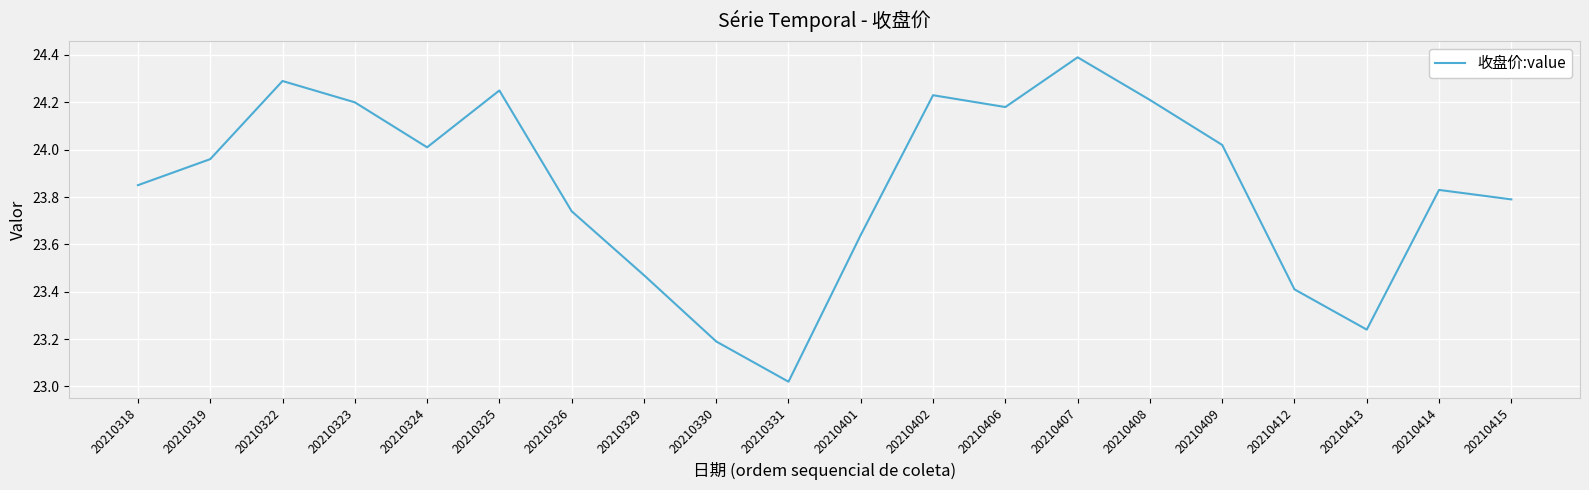

Which label corresponds to the smallest value in the chart?

20210331